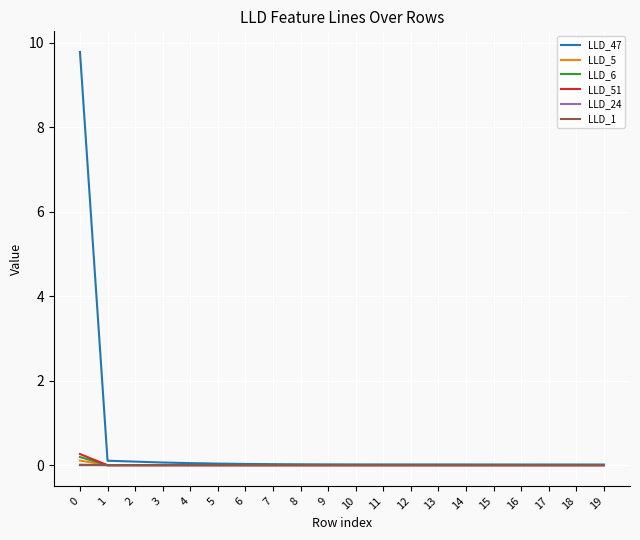

What is the sum of all LLD_5 values?

0.1